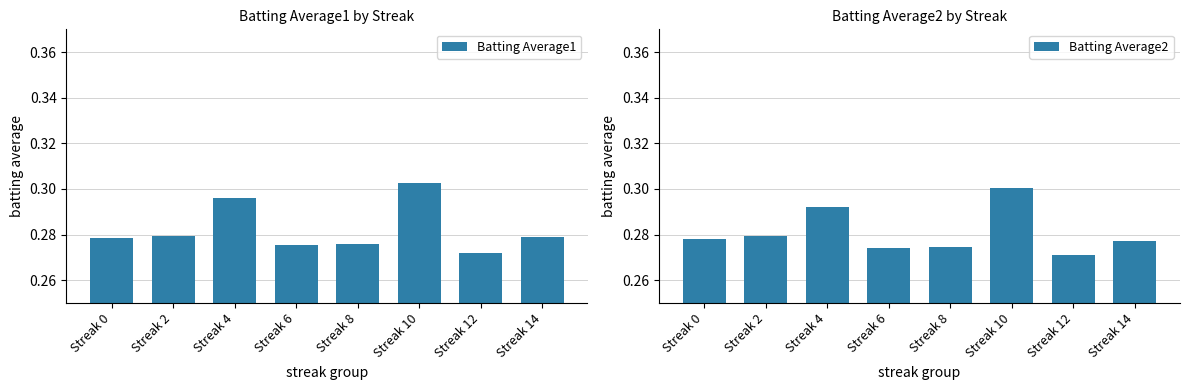

Rank the series by their average value, from lowest to highest.

Batting Average2, Batting Average1